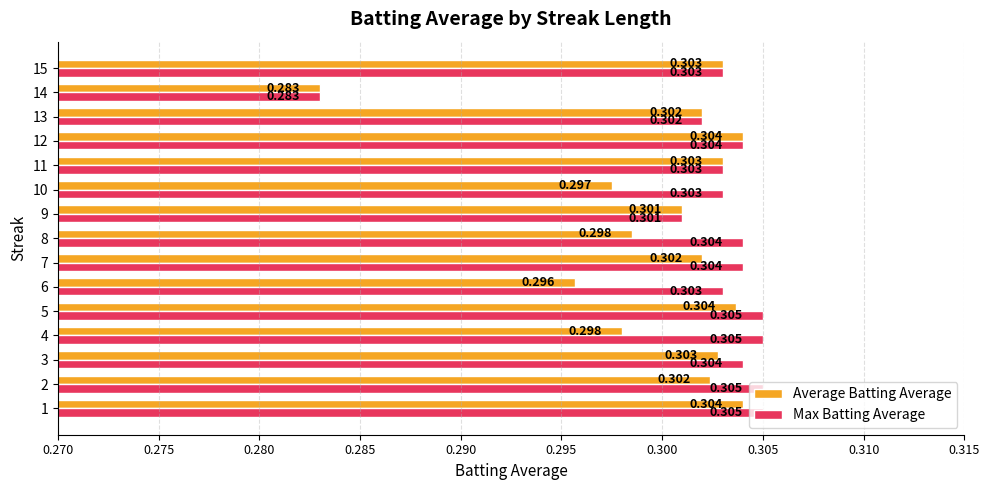

List the series in order of their overall mean, lowest first.

Average Batting Average, Max Batting Average